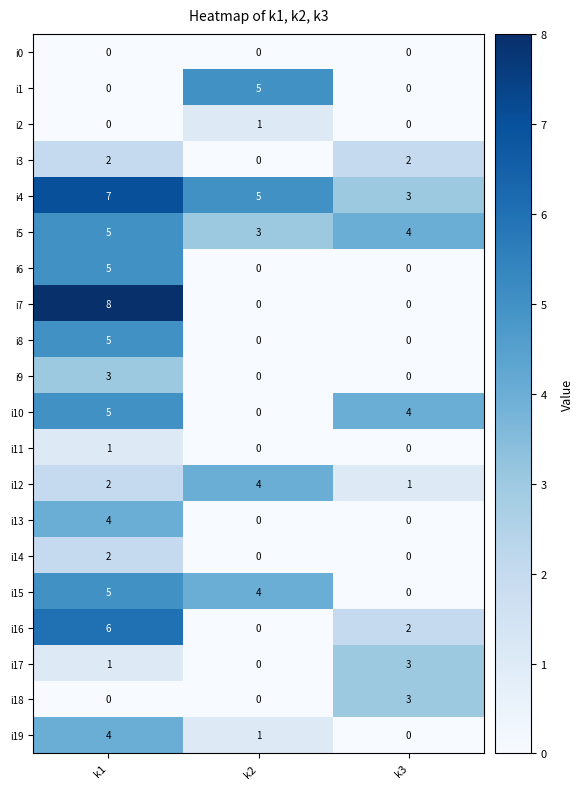

What is the difference between the highest and lowest values at k1?

8